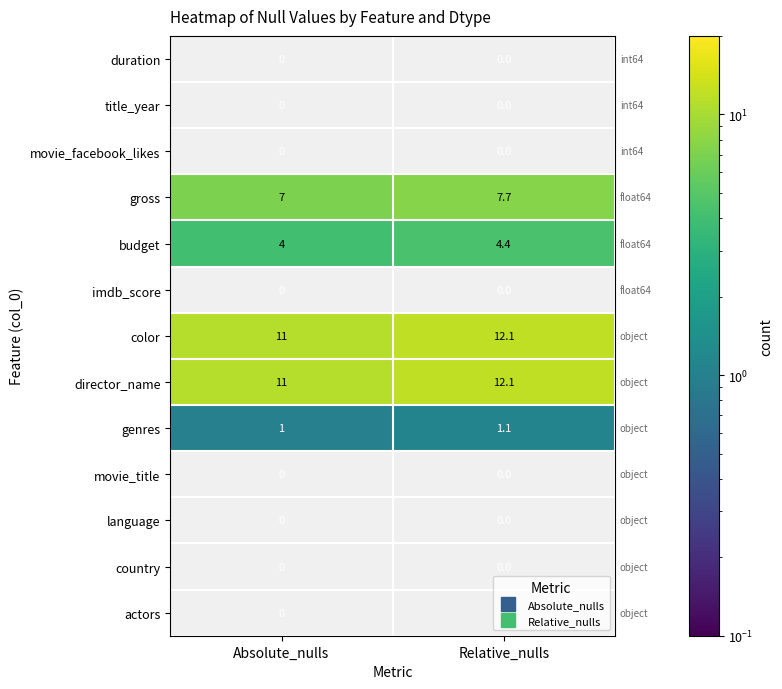

What is the average value of the color series?

11.6